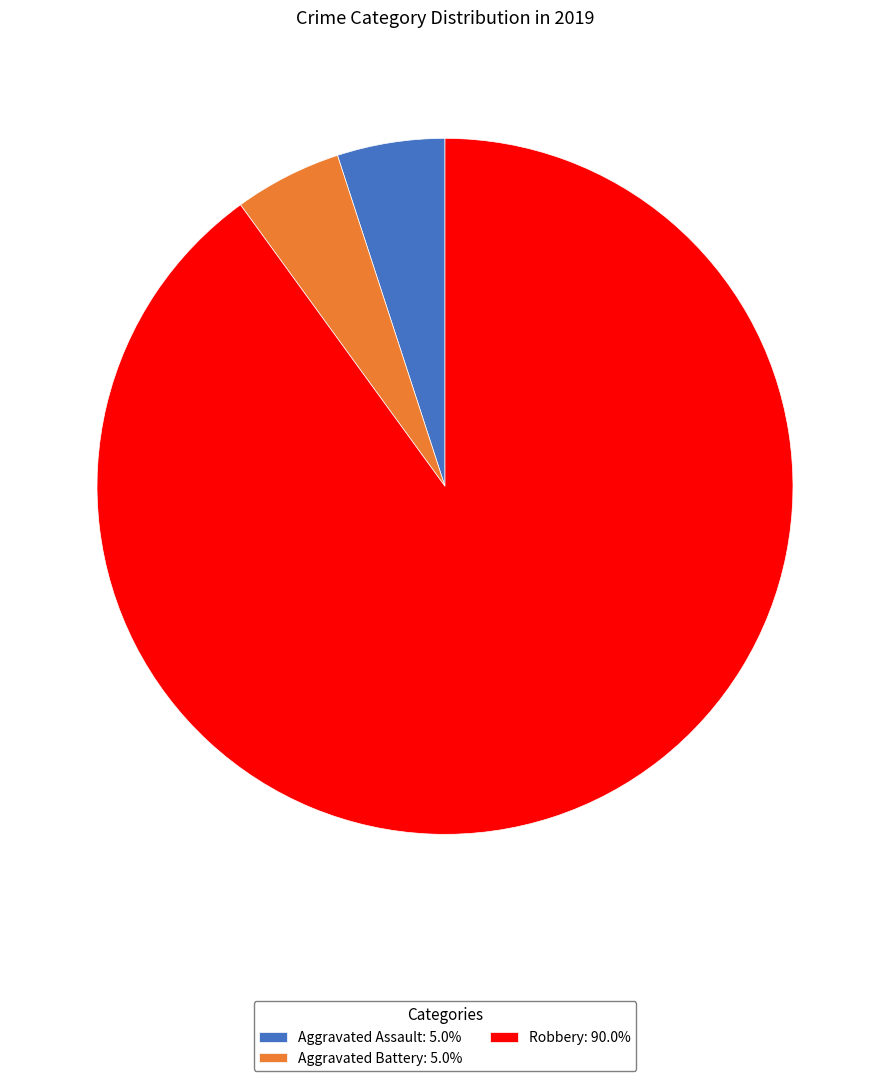

Approximately how many times larger is the value at Aggravated Battery: 5.0% compared to Aggravated Assault: 5.0%?

1.0